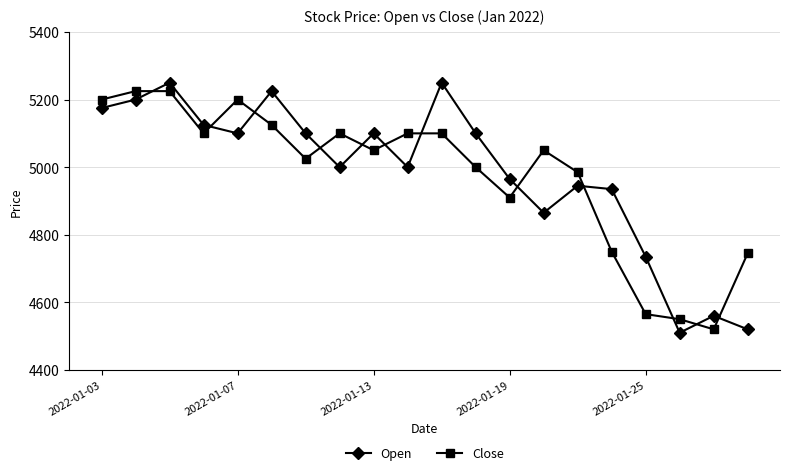

True or false: Open and Close intersect in this chart.

True